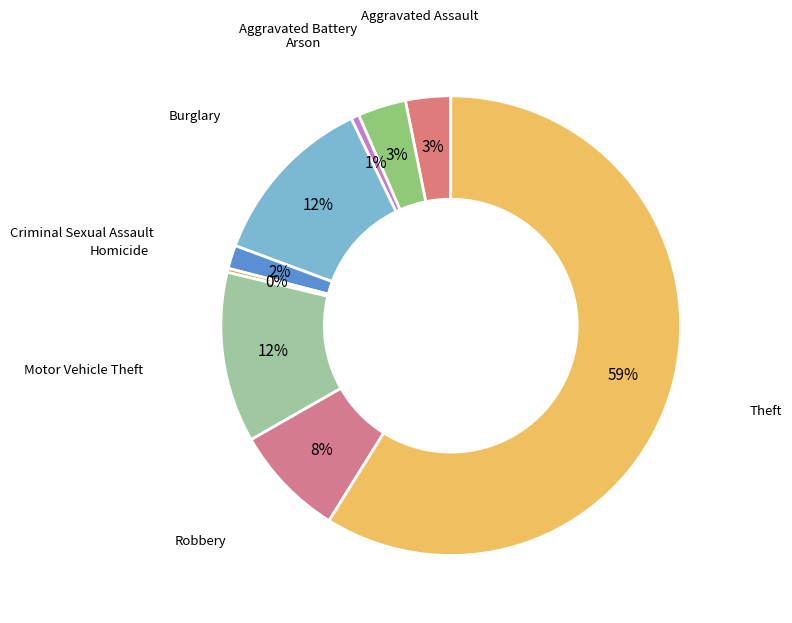

Is the sum of Theft and Aggravated Battery greater than half?

Yes